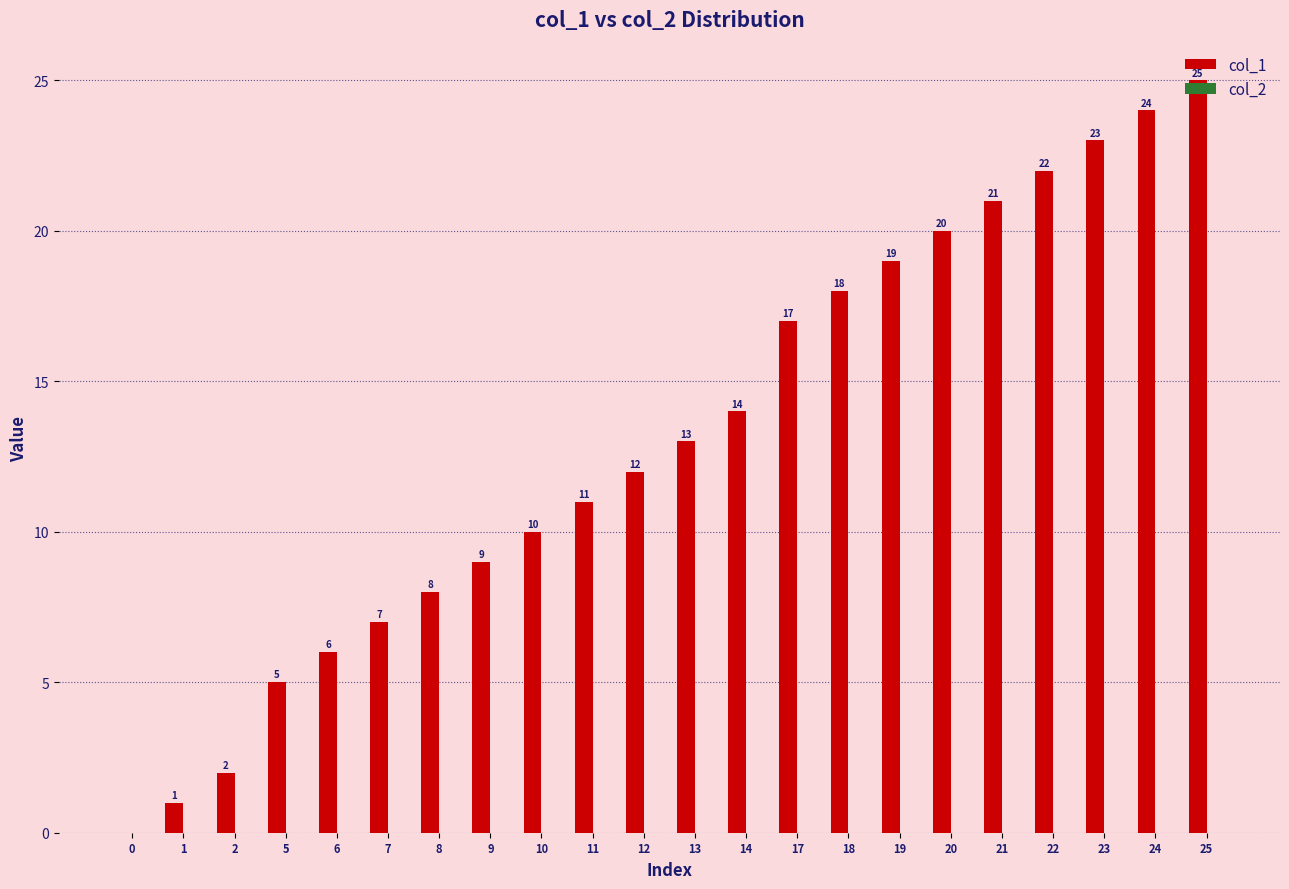

The value at 5 is 5. True or false?

True